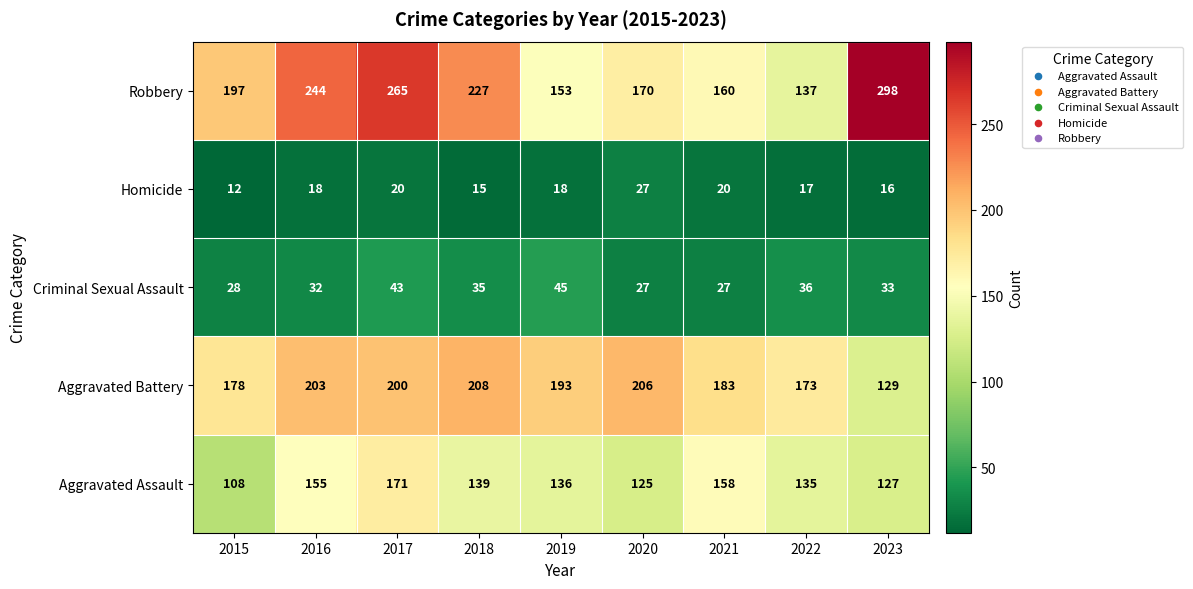

List the series in order of their peak value, highest first.

Robbery, Aggravated Battery, Aggravated Assault, Criminal Sexual Assault, Homicide